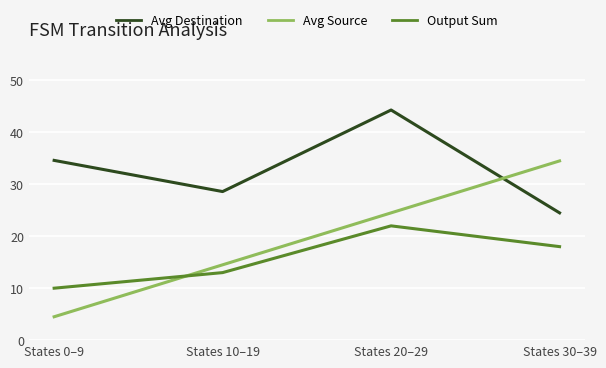

What position from the left is States 10–19?

2